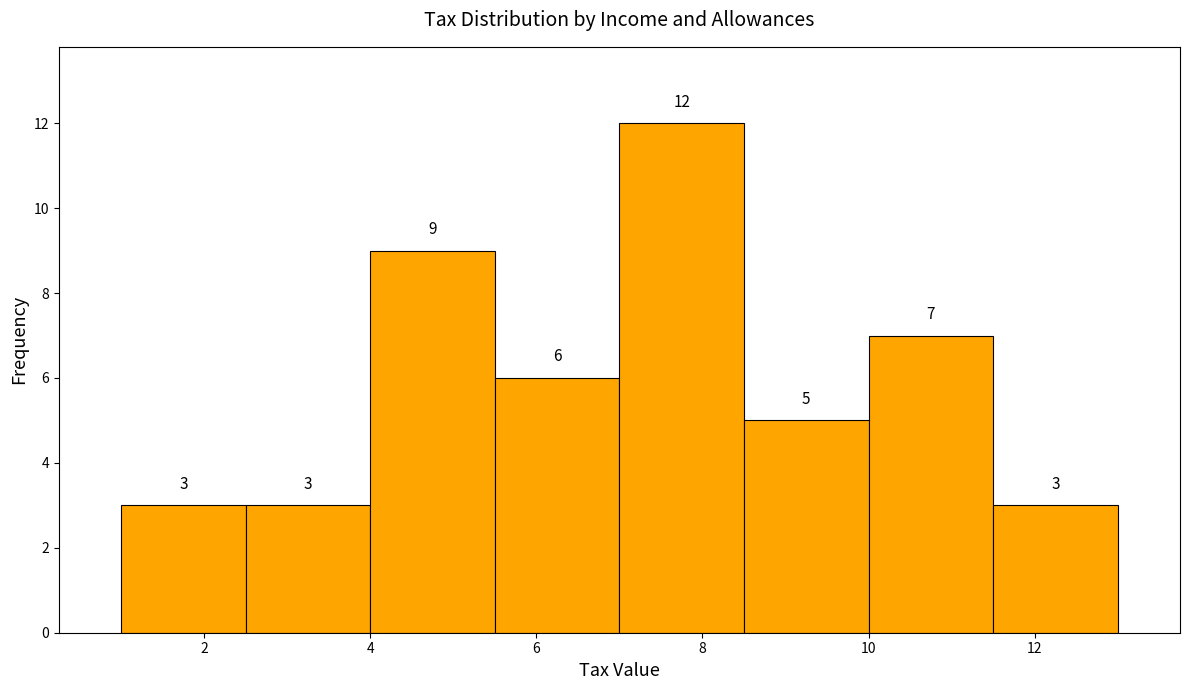

Reading left to right, transcribe this chart: for each bar, give the range it covers on the x-axis and its height. The bar edges are not printed on the chart, so give them approximately, as read against the axis.

1.0 to 2.5: 3
2.5 to 4.0: 3
4.0 to 5.5: 9
5.5 to 7.0: 6
7.0 to 8.5: 12
8.5 to 10.0: 5
10.0 to 11.5: 7
11.5 to 13.0: 3